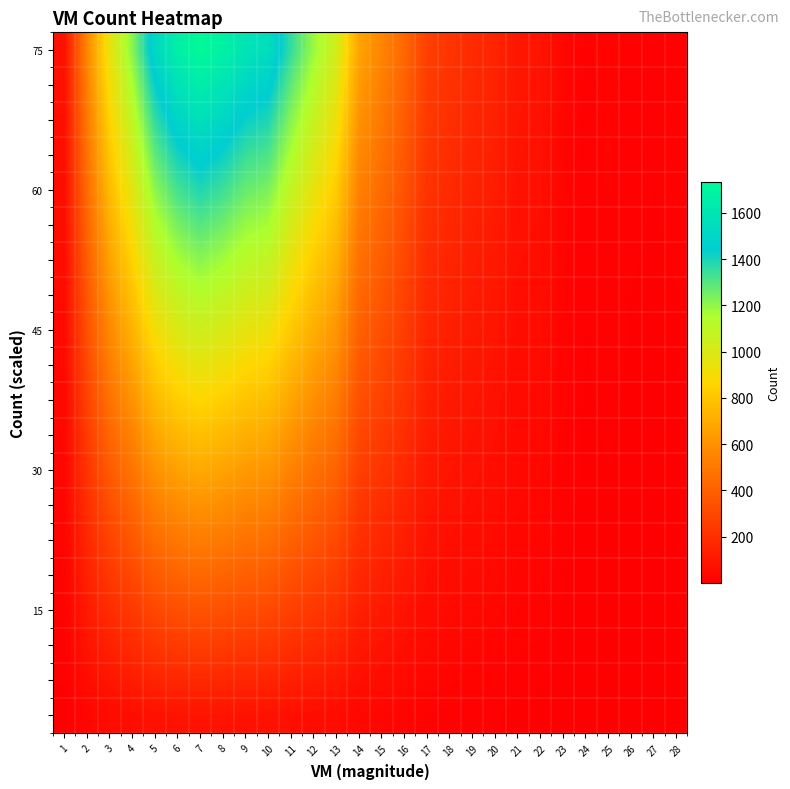

What is the greatest value displayed?

1733.0